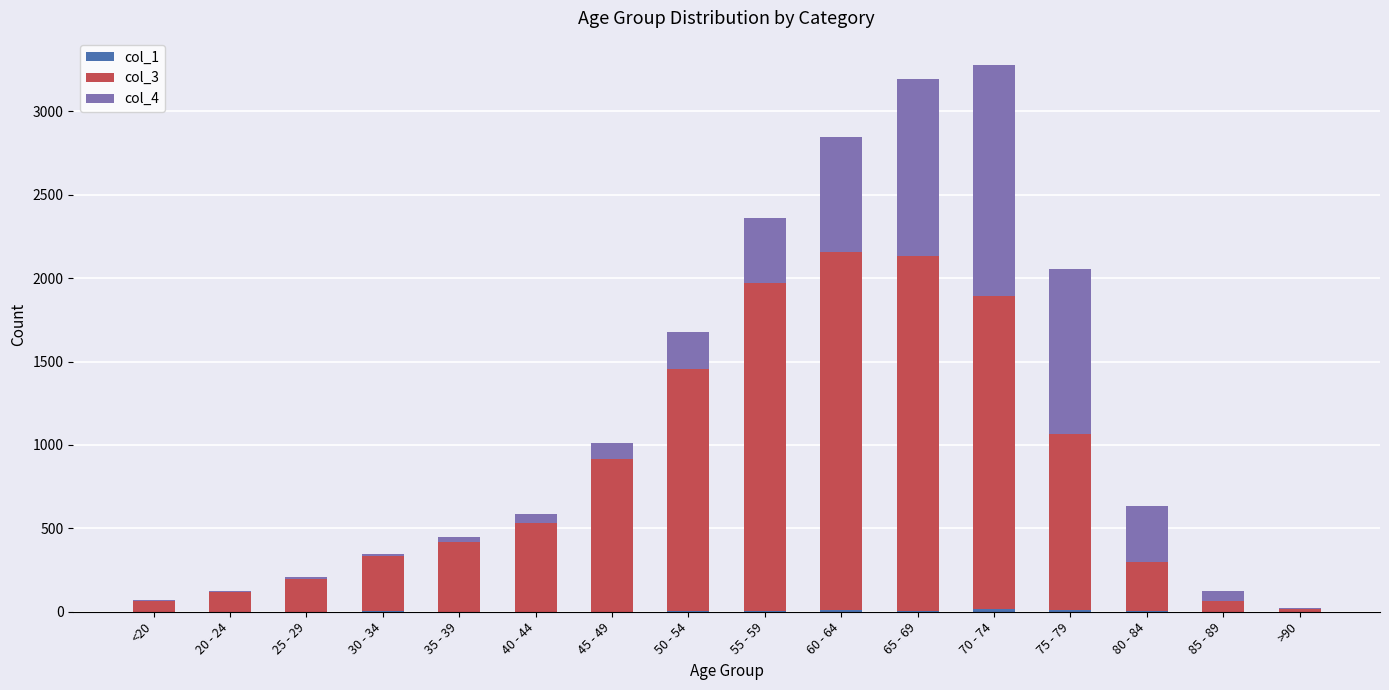

Which series has the largest range (max minus min)?

col_3